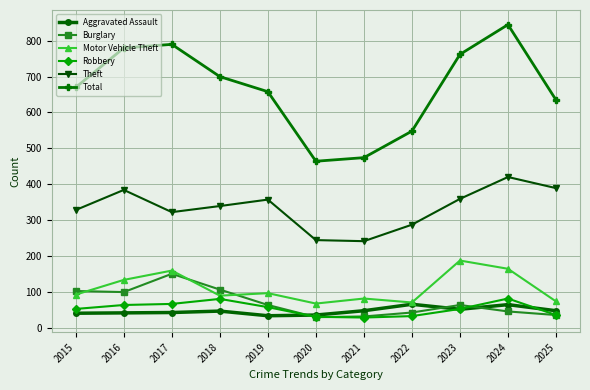

At which label does Total reach its peak?

2024